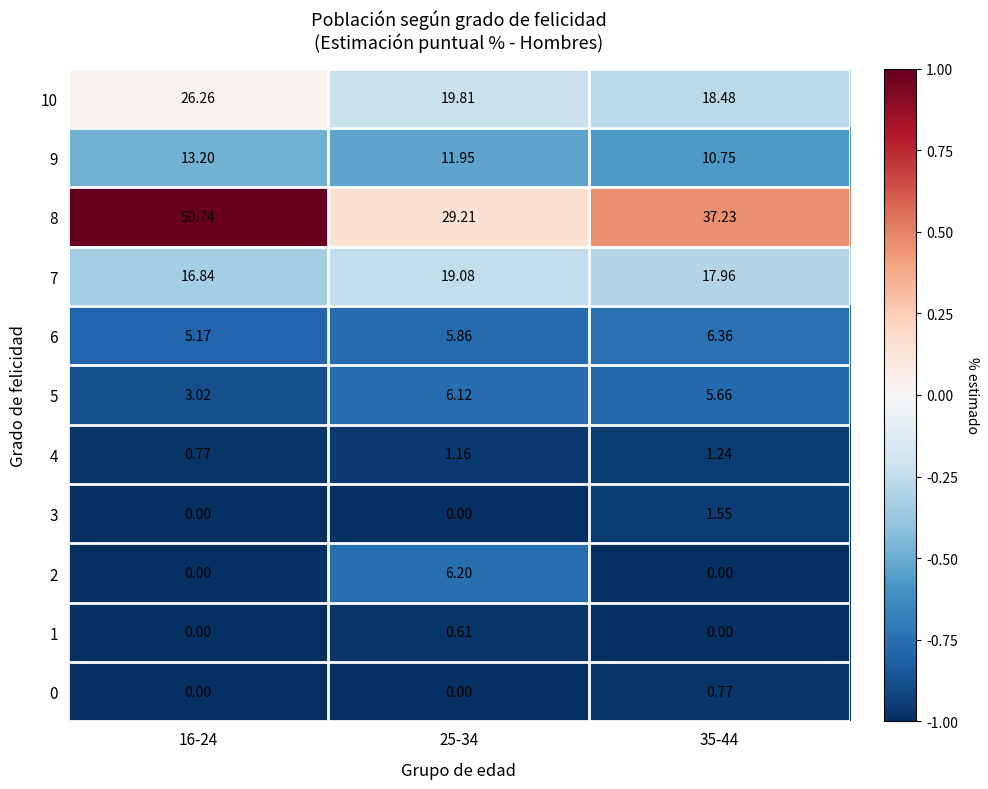

Is the value of 2 at 35-44 greater than the value of 9 at 25-34?

No